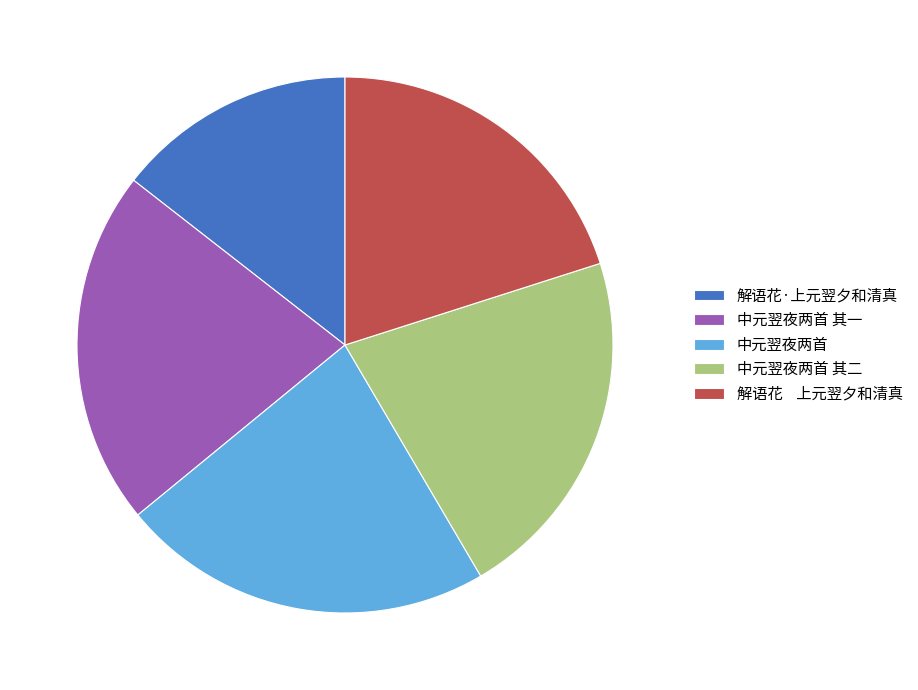

The 中元翌夜两首 其一 slice represents 21% of the pie. True or false?

True